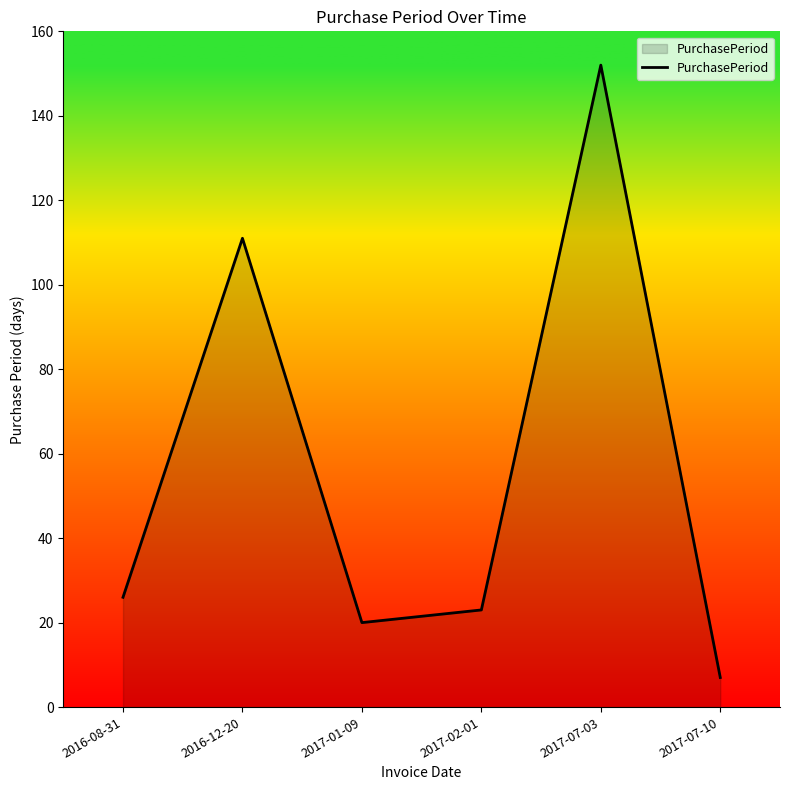

The value at 2017-07-03 is 85. True or false?

False